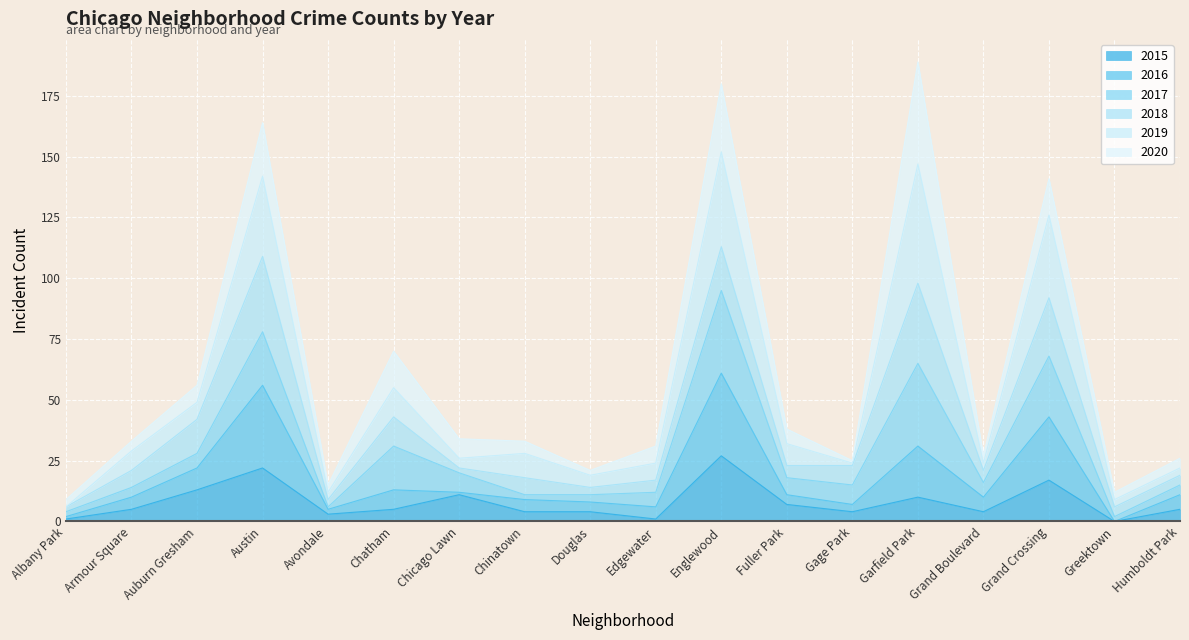

The 2015 series shows 4 at Chinatown. True or false?

True